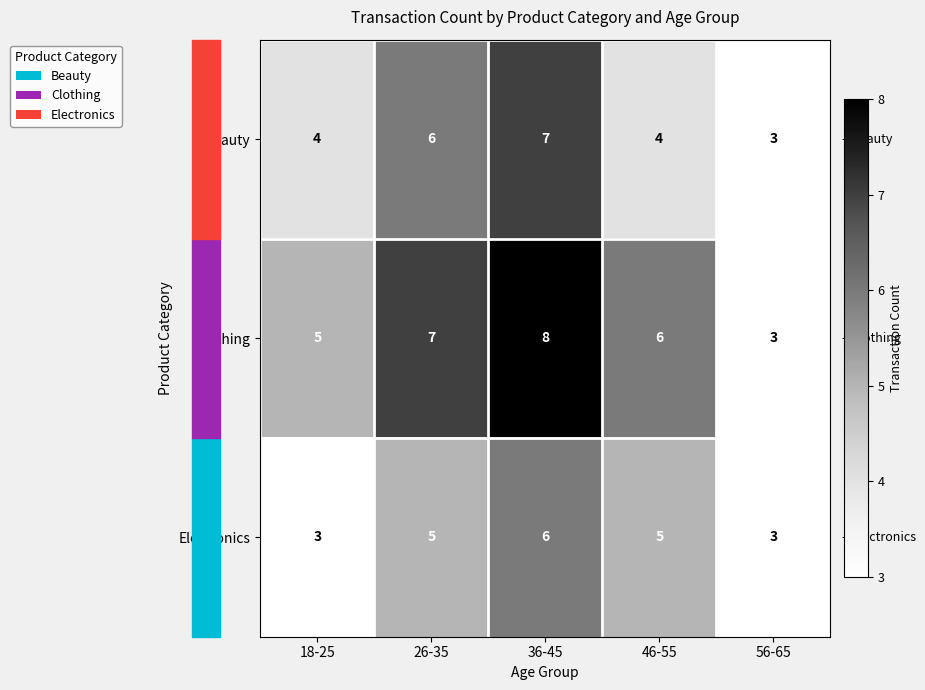

Which series changed the most between 26-35 and 46-55?

Beauty